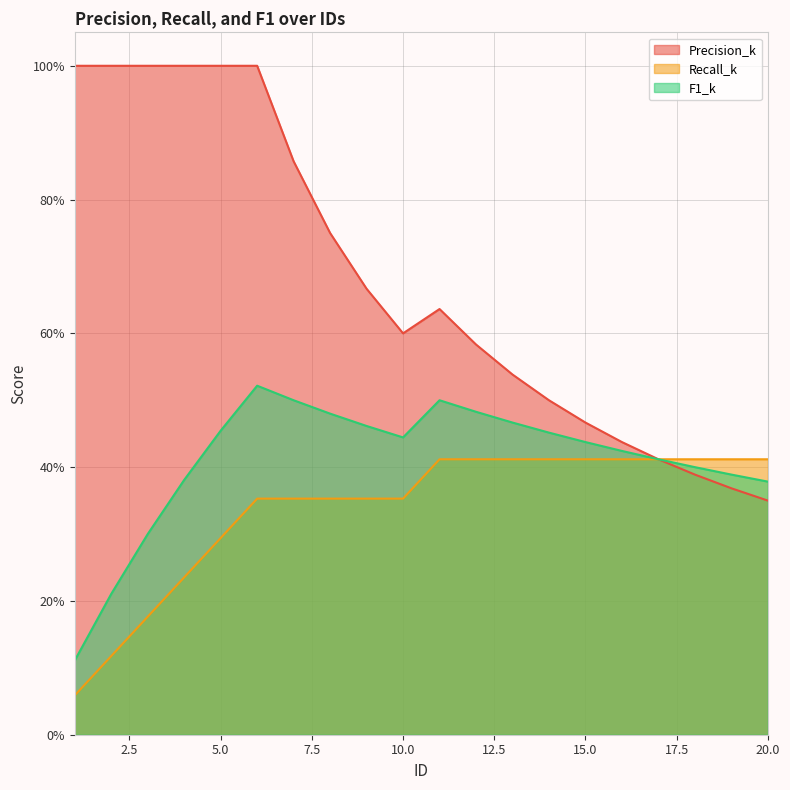

Which series has the widest spread of values?

Precision_k